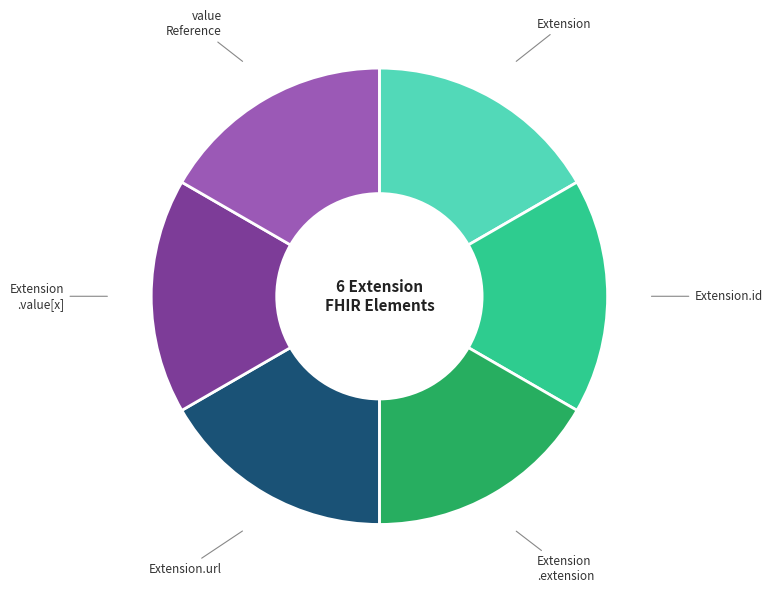

How many segments does this pie chart have?

6